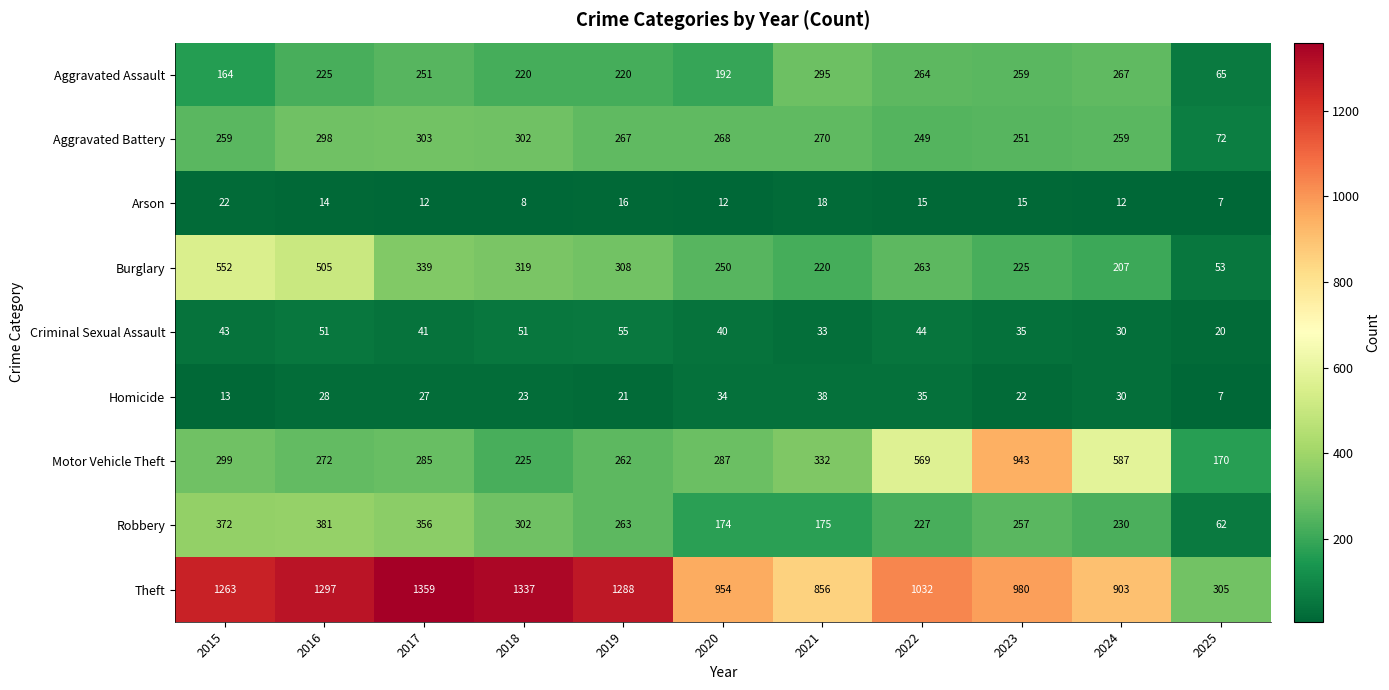

How many series are shown in this chart?

9